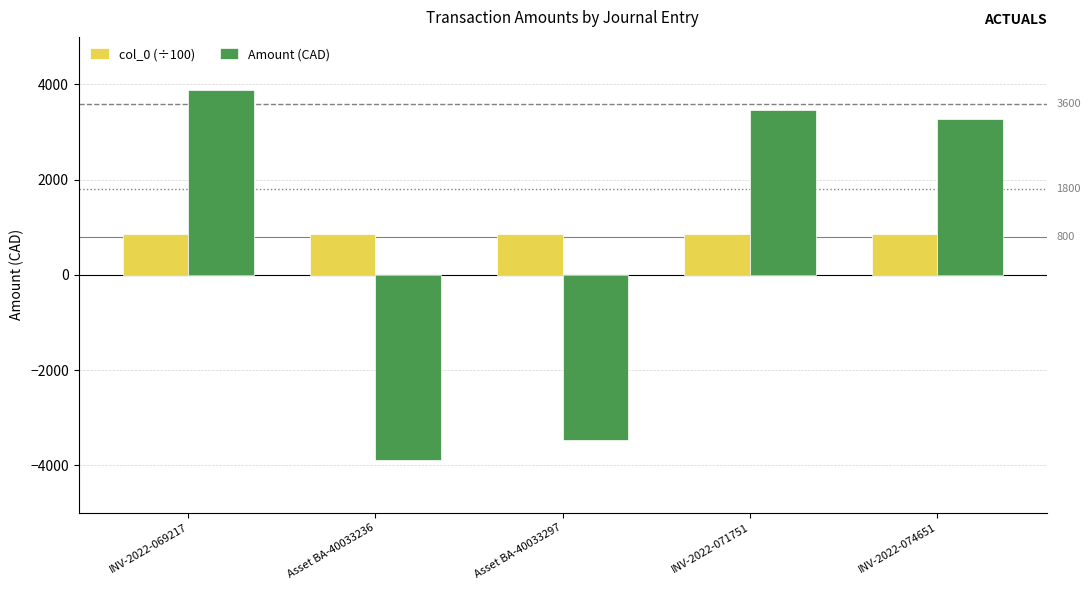

Rank the series by their average value, from highest to lowest.

col_0 (÷100), Amount (CAD)